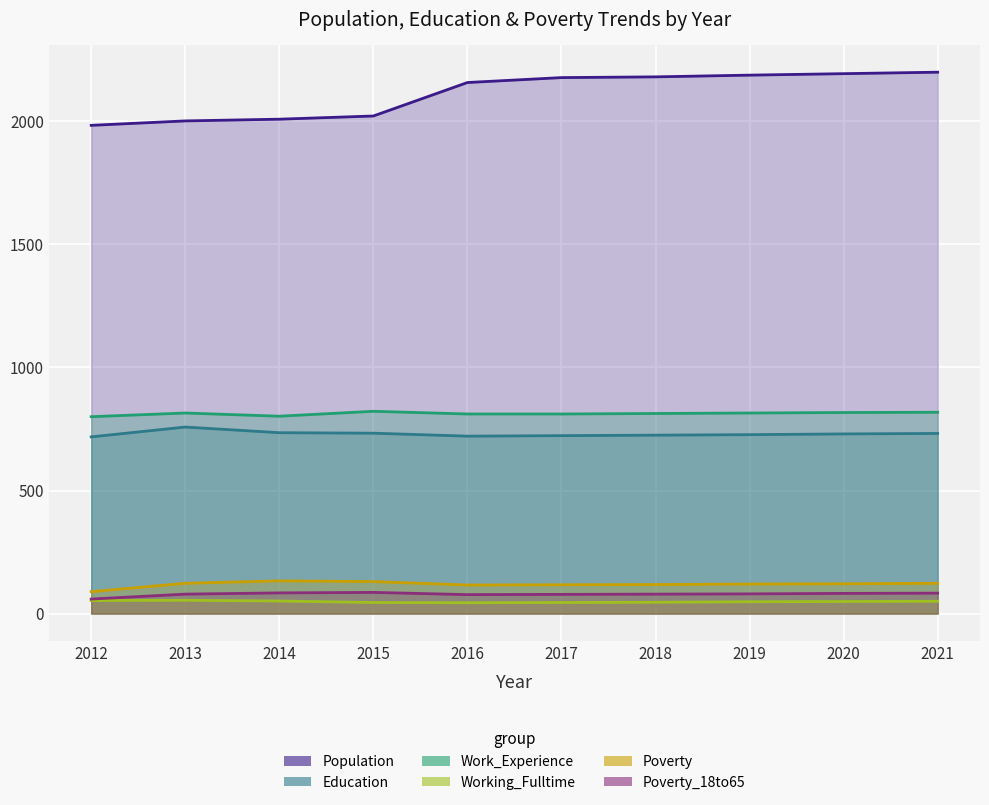

What is the total value across all series at 2014?

3814